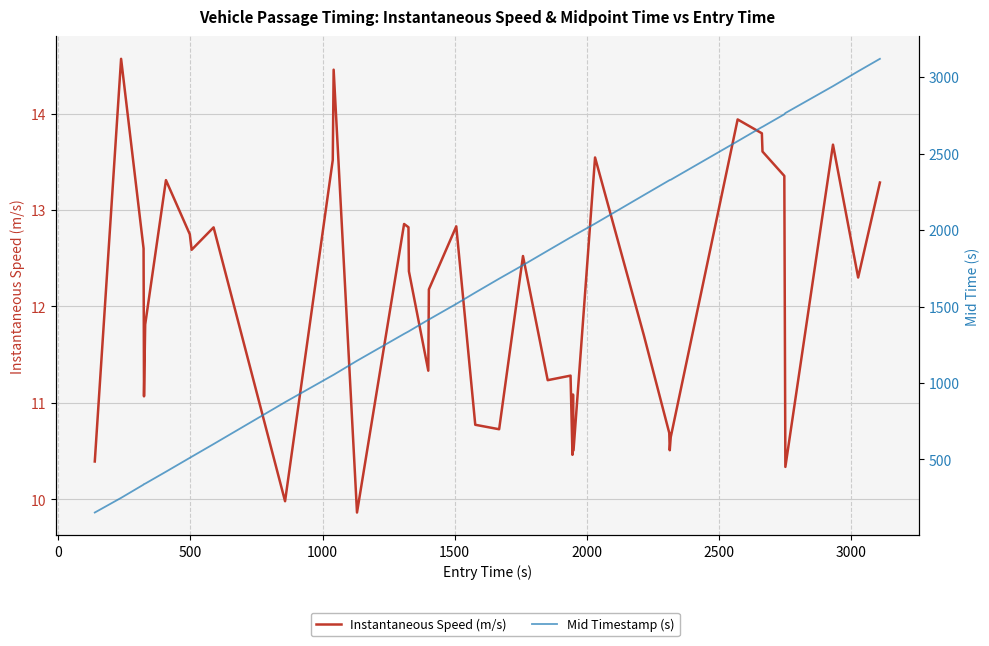

How many series are shown in this chart?

2